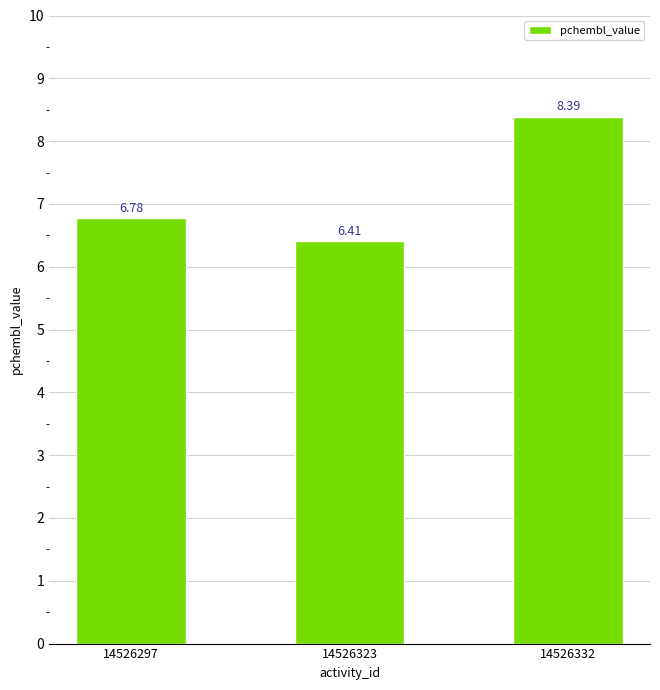

Reading left to right, list all the values displayed in this chart.

14526297=6.8	14526323=6.4	14526332=8.4